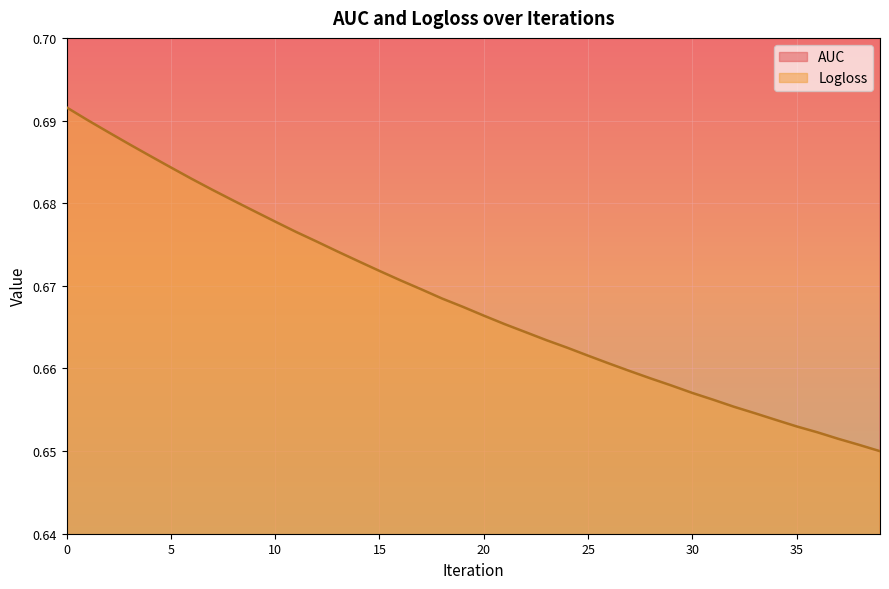

Which category has the highest value across all series?

39